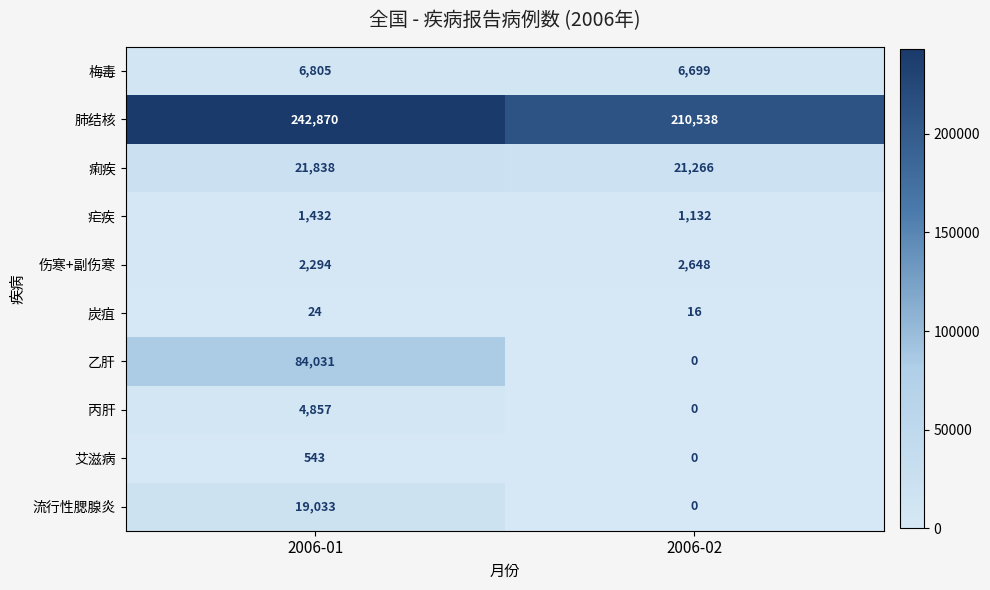

What is the sum of all 疟疾 values?

2564